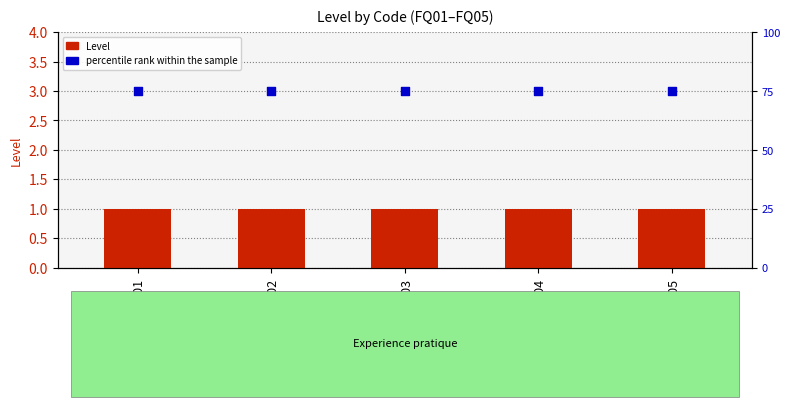

Which series reaches the maximum Y coordinate?

percentile rank within the sample